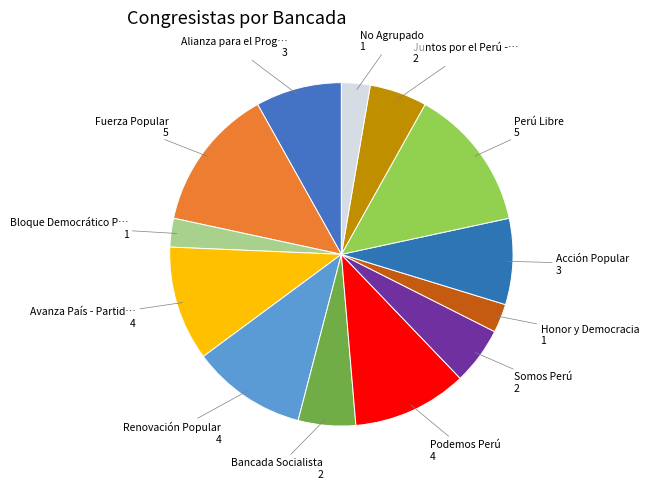

How many segments does this pie chart have?

13